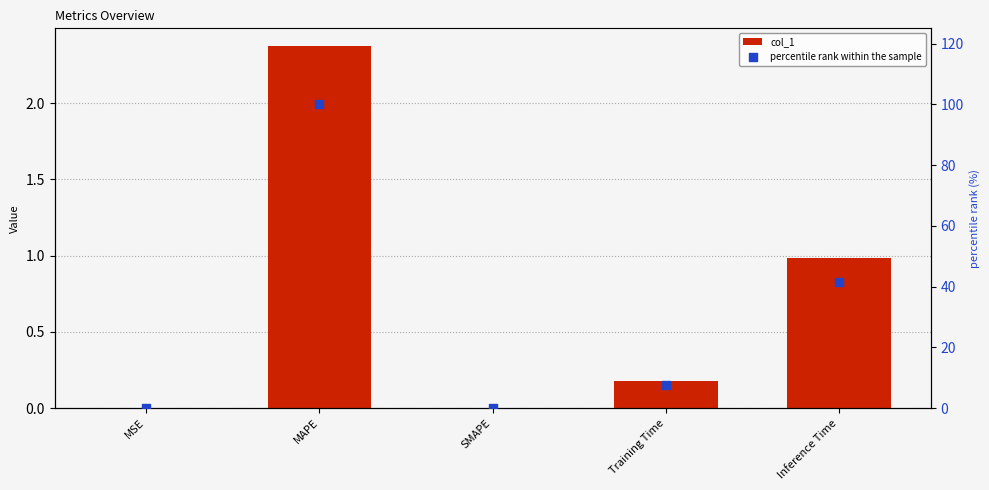

Is the value of col_1 at Training Time greater than the value of percentile rank within the sample at SMAPE?

Yes